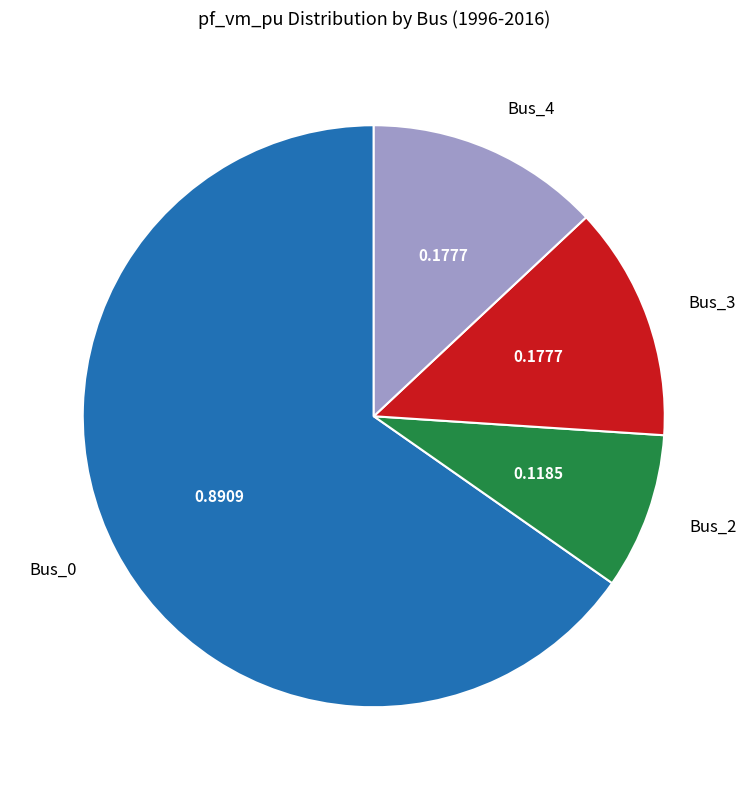

Does Bus_0 account for over 50% of the chart?

Yes